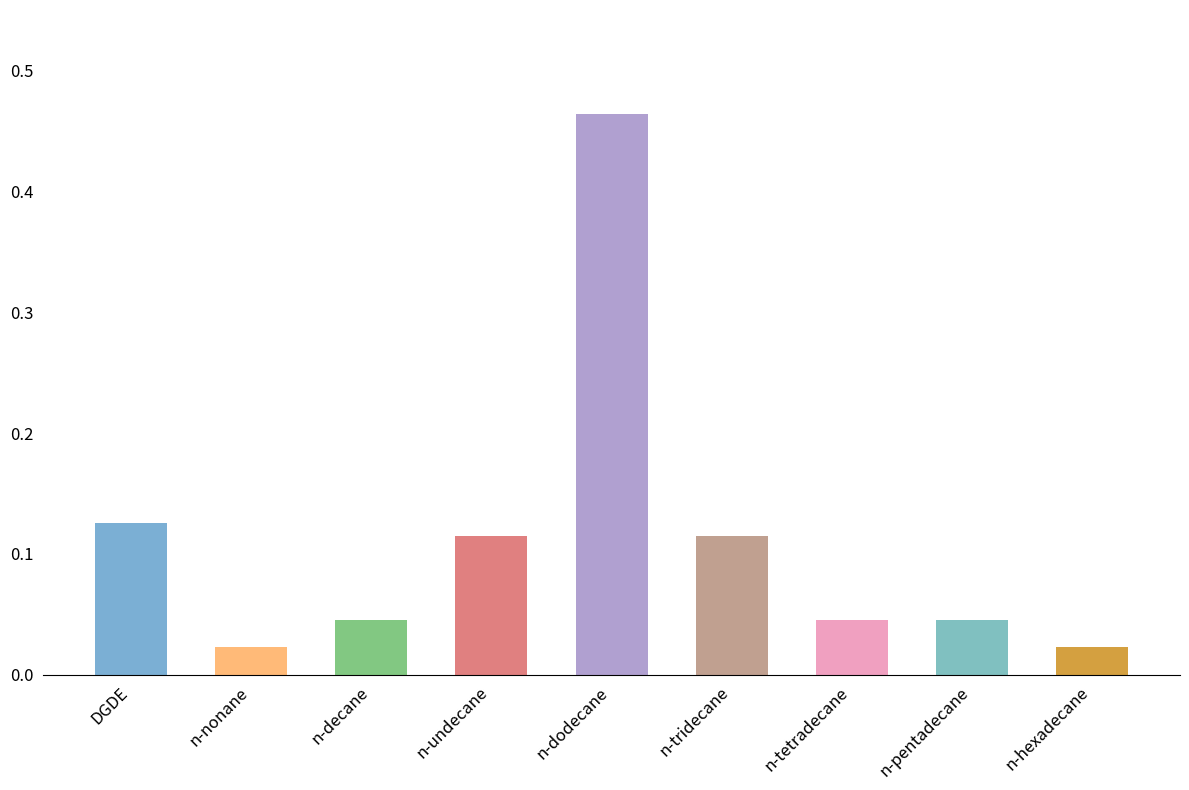

What is the label of the 9th bar from the right?

DGDE